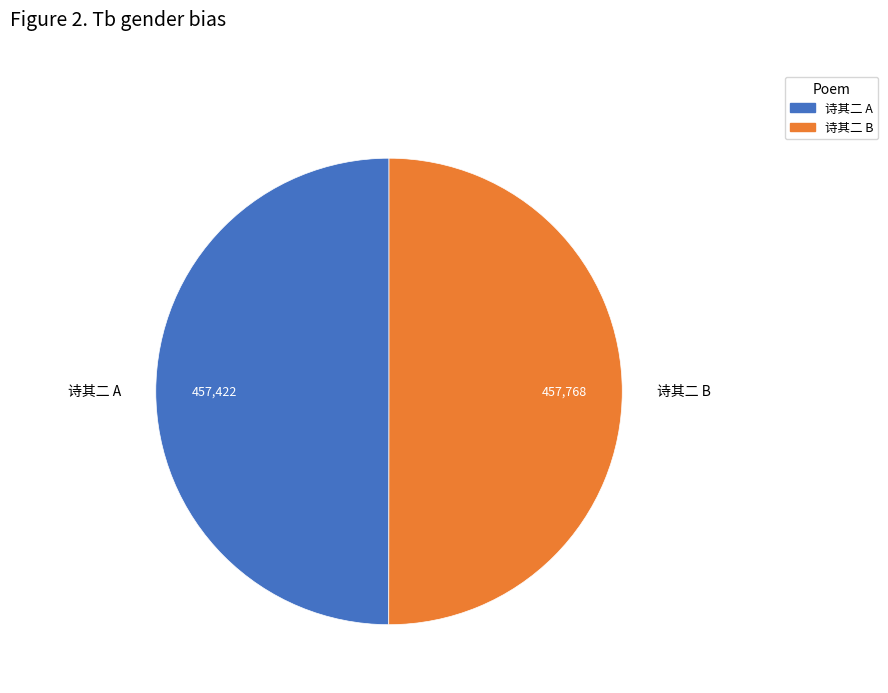

How many segments does this pie chart have?

2